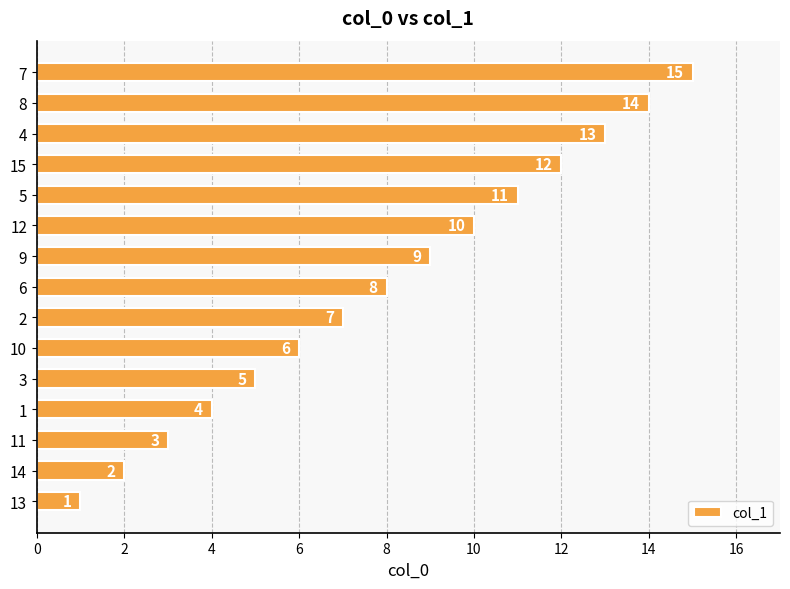

Are the bars horizontal?

Yes